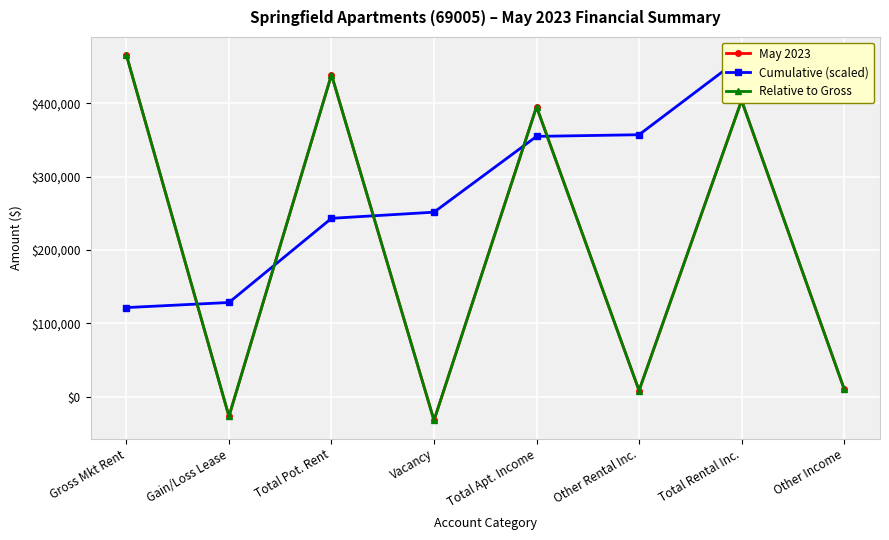

What is the difference between the maximum and minimum values in the May 2023 series?

497368.3